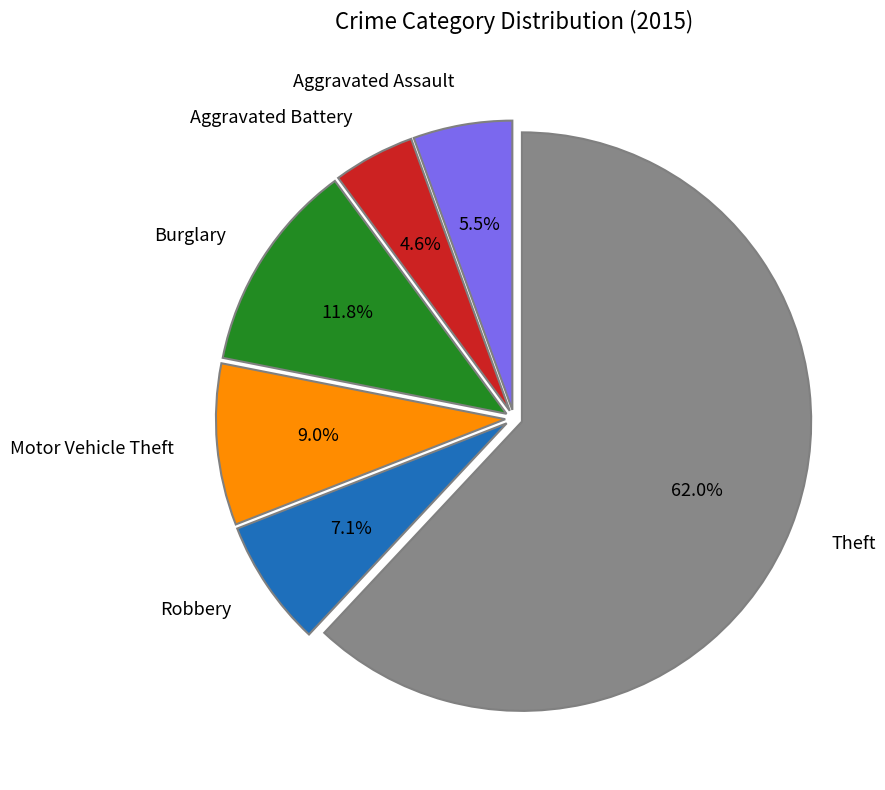

Which slice is the largest?

Theft